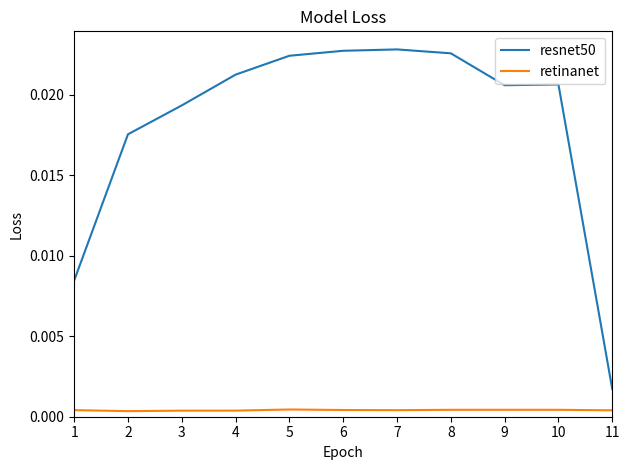

How many series are shown in this chart?

2